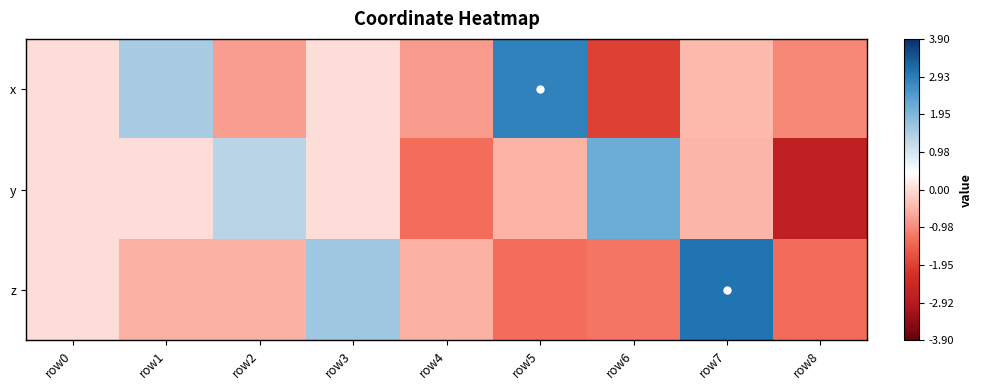

Reading left to right, transcribe all the data shown in this chart.

x: row0=0.0	row1=1.5	row2=-0.7	row3=0.0	row4=-0.8	row5=2.8	row6=-1.9	row7=-0.4	row8=-1.0
y: row0=0.0	row1=-0.0	row2=1.3	row3=0.0	row4=-1.3	row5=-0.5	row6=2.2	row7=-0.5	row8=-2.7
z: row0=0.0	row1=-0.5	row2=-0.5	row3=1.6	row4=-0.5	row5=-1.3	row6=-1.2	row7=3.1	row8=-1.3